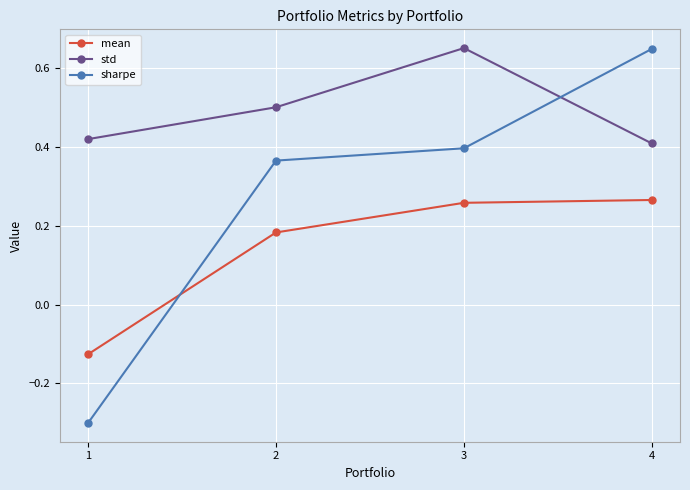

At how many categories does at least one series exceed 0?

4